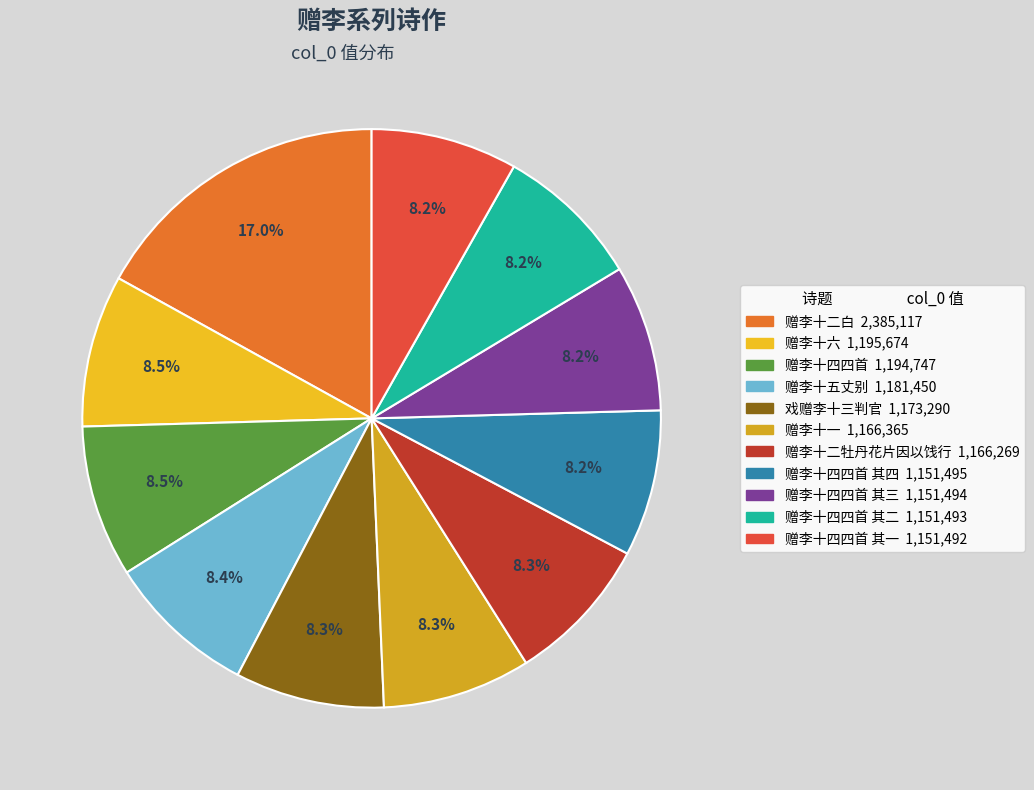

What is the smallest slice in the pie chart?

赠李十四四首 其一